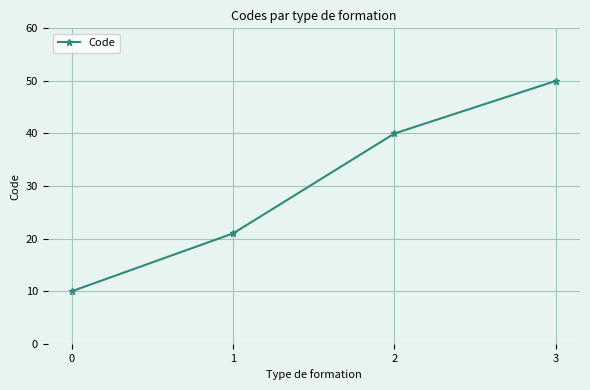

What is the difference between the values at 0 and 3?

40